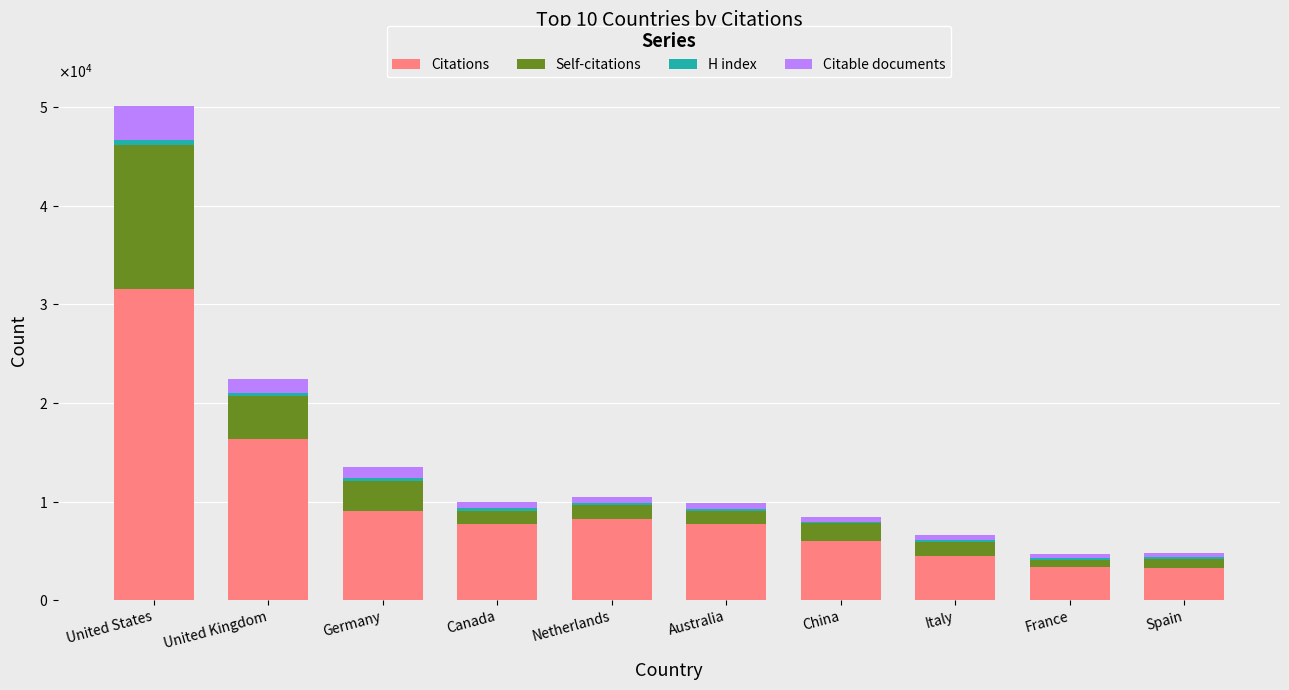

At how many categories does at least one series exceed 2852?

10